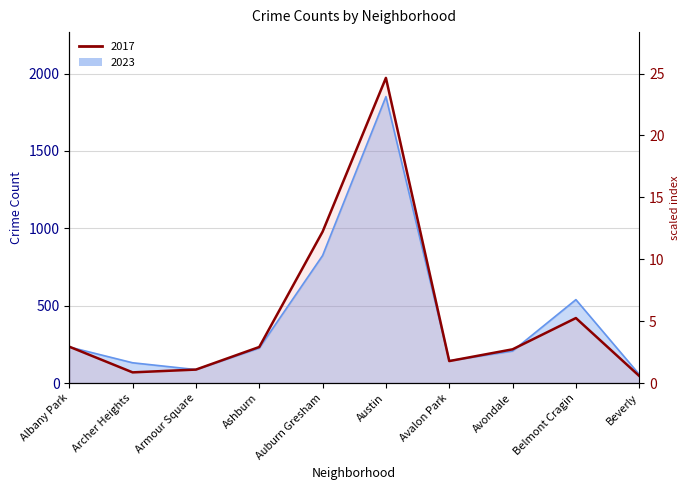

Reading left to right, list all the values displayed in this chart.

235	69	87	233	978	1972	142	218	420	46